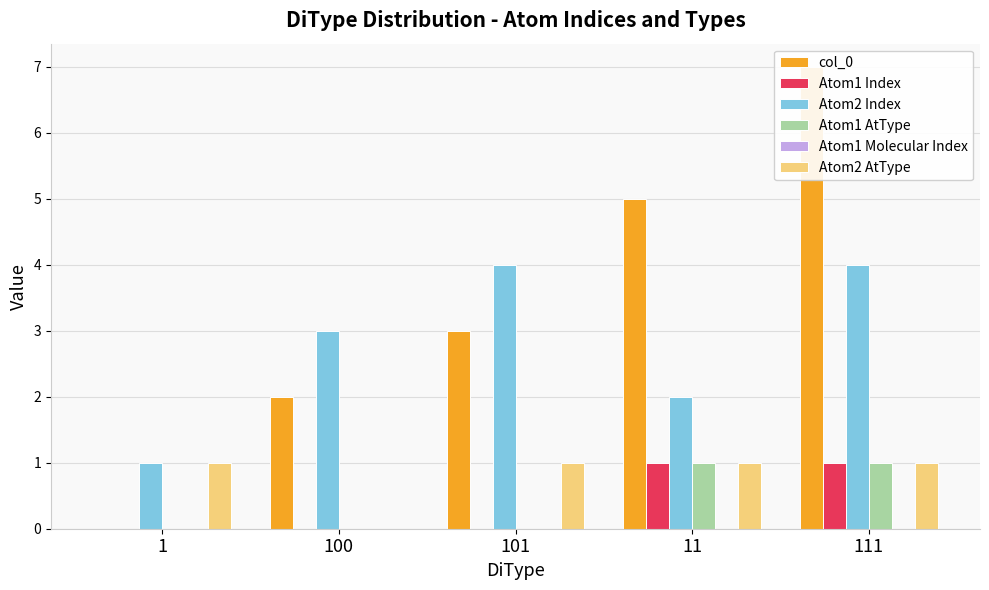

True or false: Atom2 AtType has a value of -1 at 100.

False